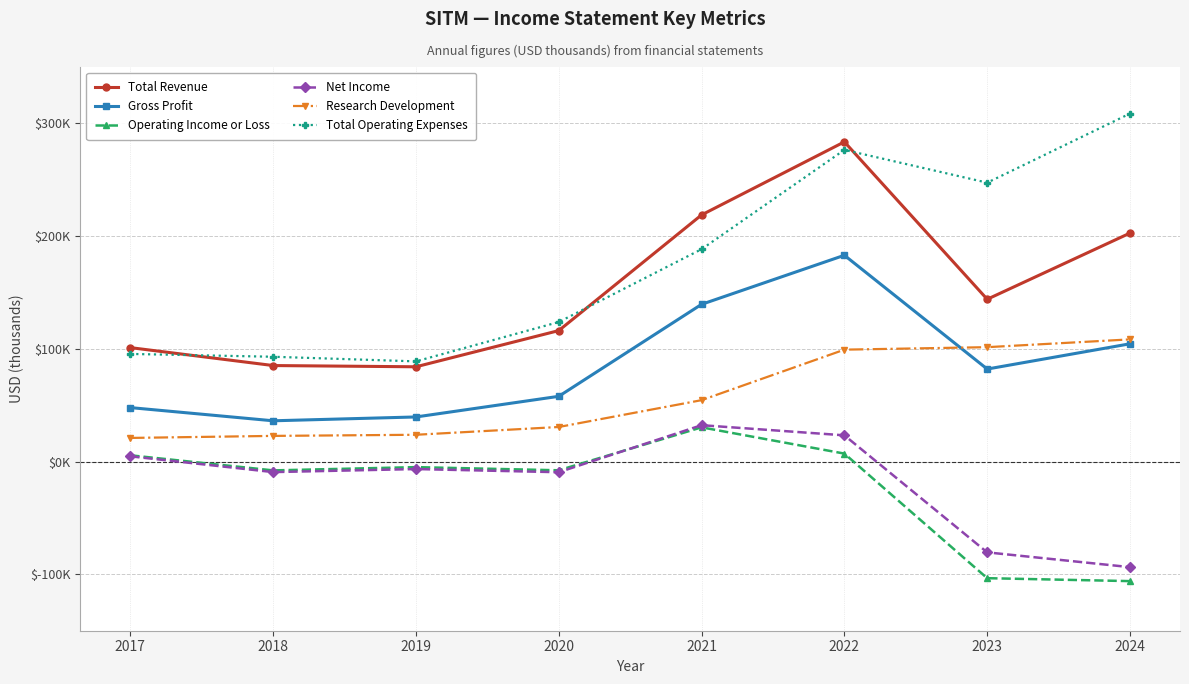

Where is Gross Profit nearest to the value 109600?

2024